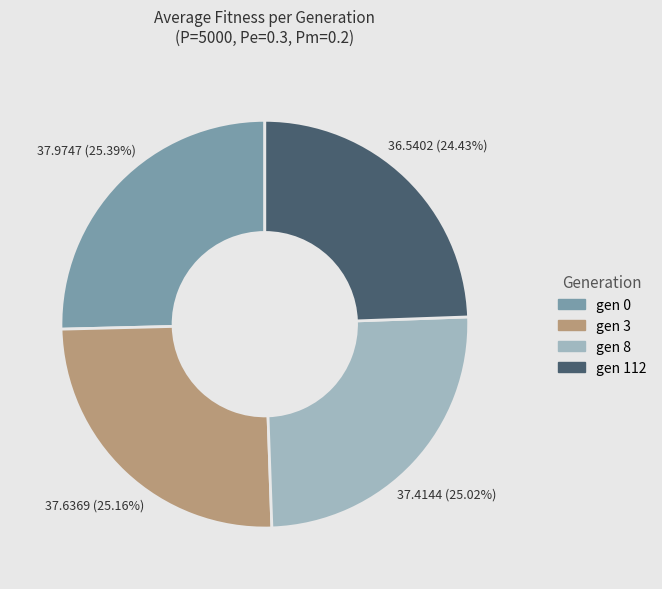

Is there any slice that represents more than half of the pie?

No